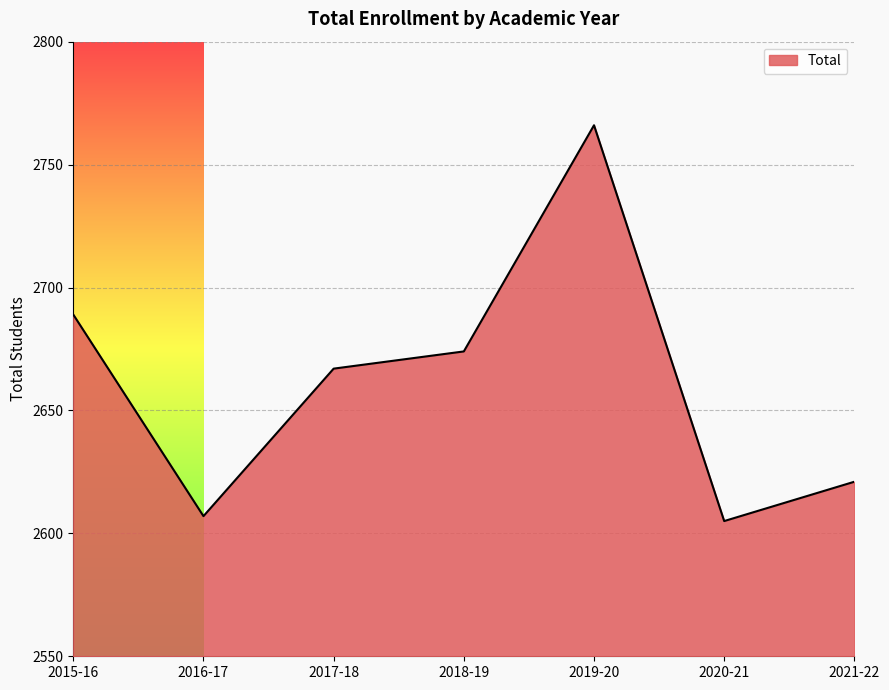

True or false: there are more than 2 points higher than both neighbors.

False